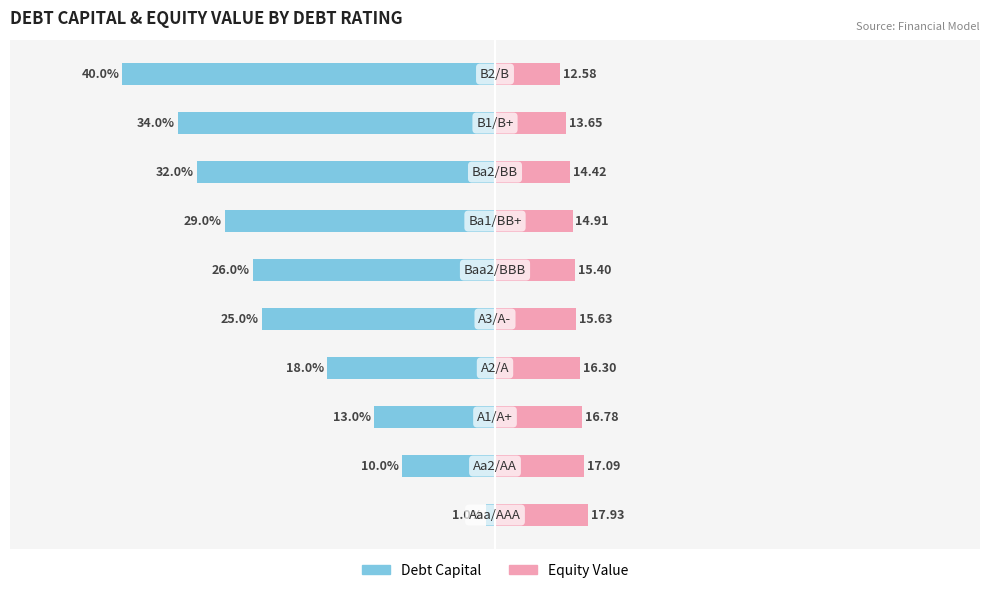

True or false: Male has a value of -0.3 at 0.

False